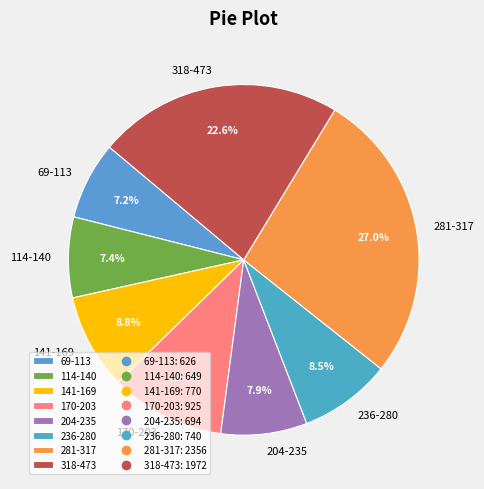

Which slice is the largest?

281-317